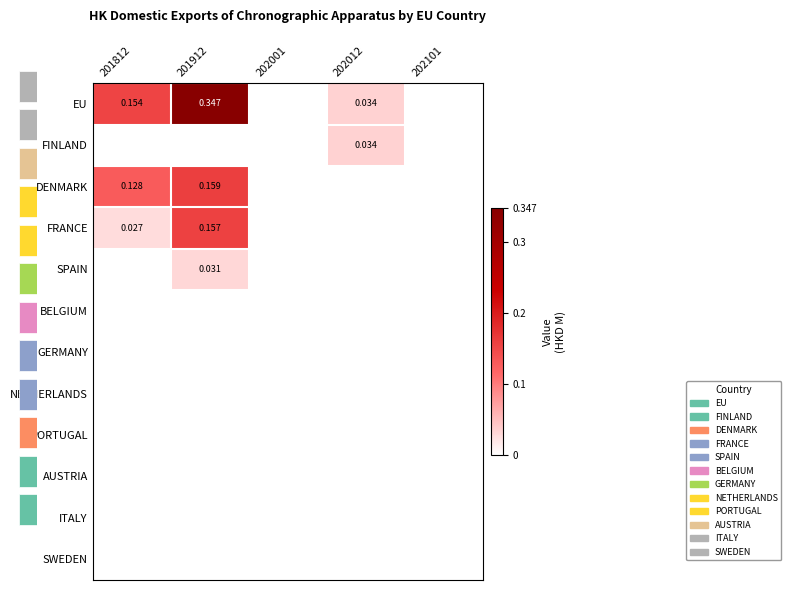

At which category is the sum across all series the highest?

201912